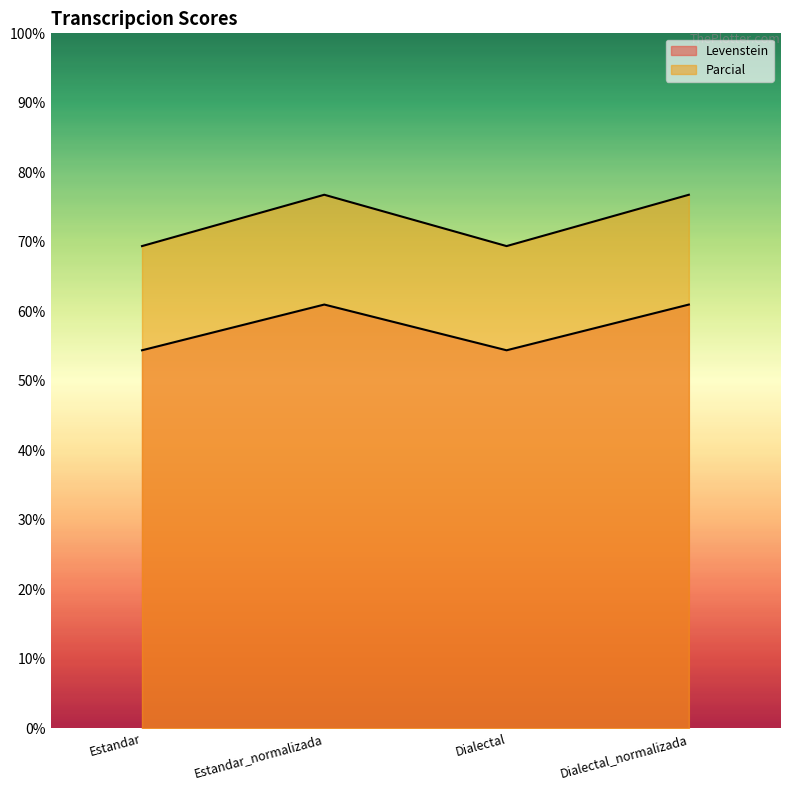

Reading left to right, what are all the values shown in this chart?

Levenstein: 54.4	61.0	54.4	61.0
Parcial: 69.4	76.8	69.4	76.8